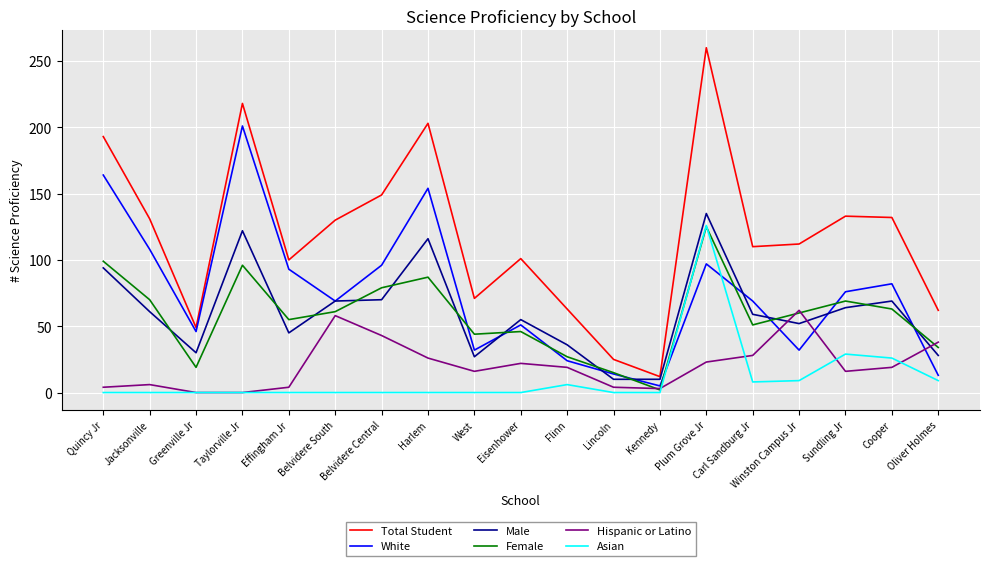

What value does the Male series have at Belvidere South?

69